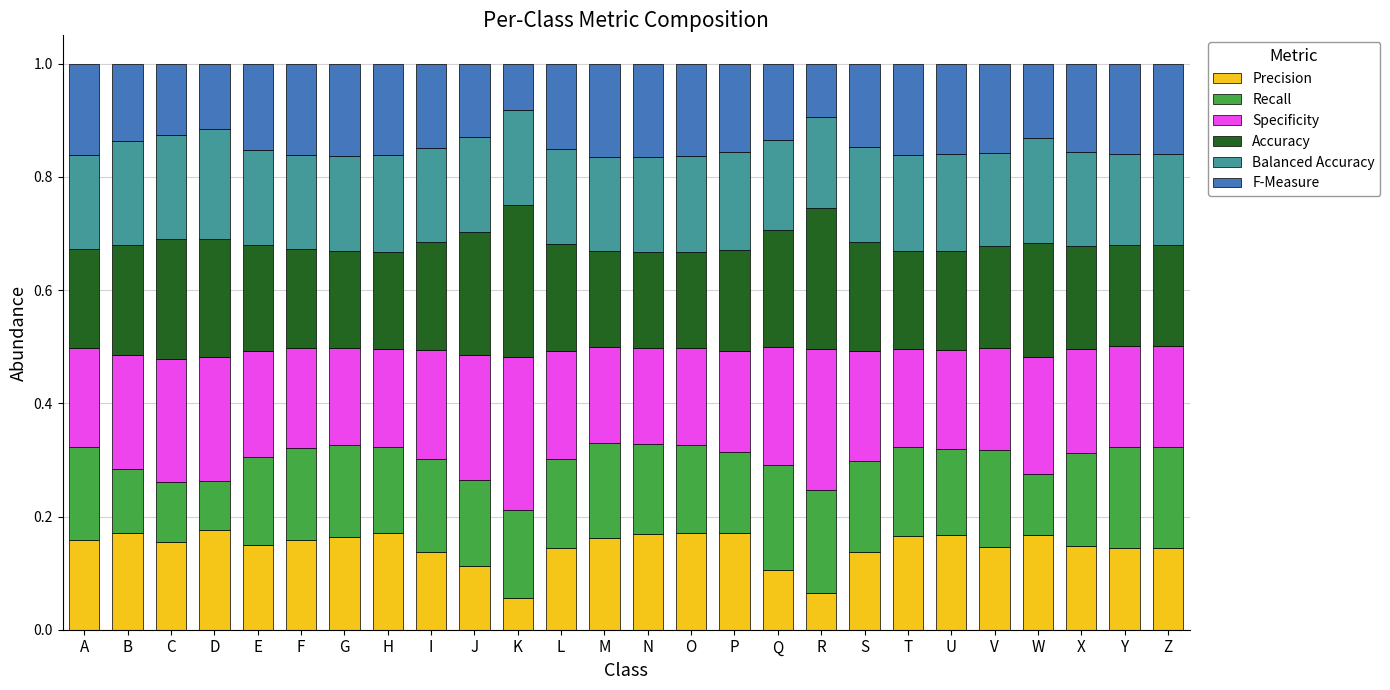

How many series are shown in this chart?

6